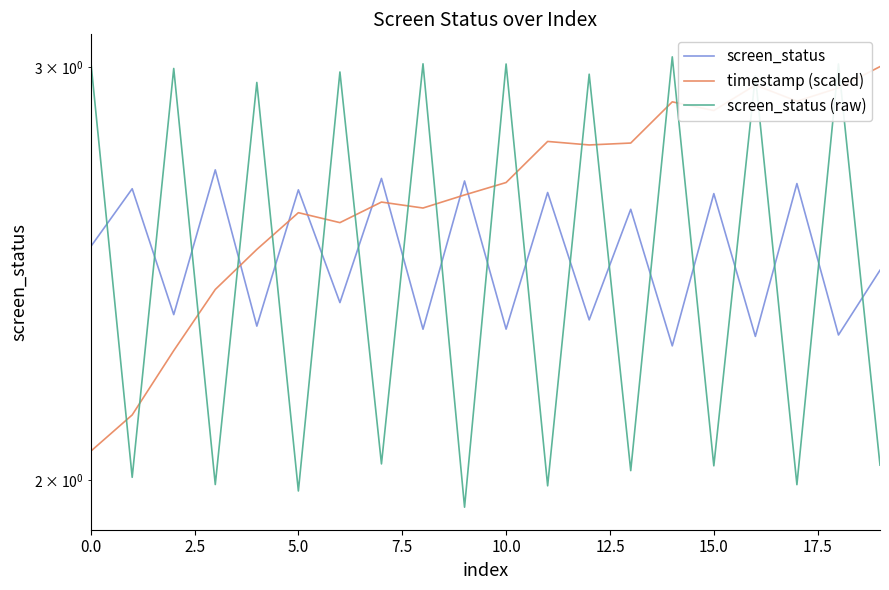

What is the value of the screen_status (raw) point at the 12th from the left?

2.0